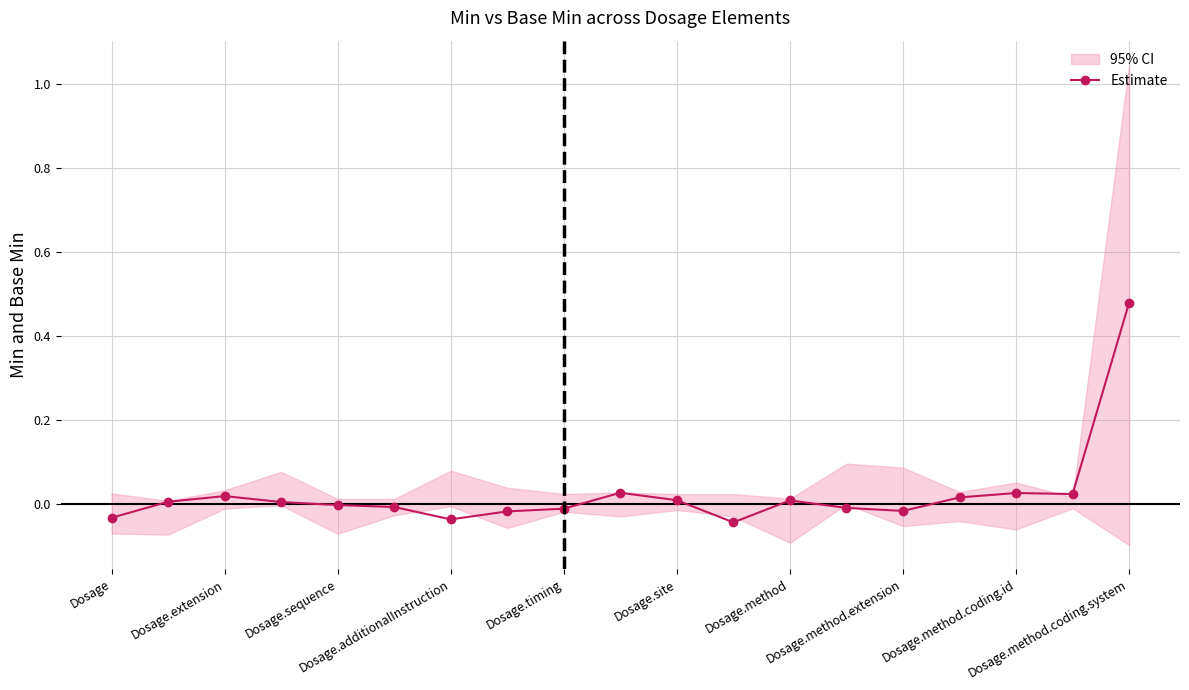

Reading right to left, extract all data points from this chart.

0.5	0.0	0.0	0.0	-0.0	-0.0	0.0	-0.0	0.0	0.0	-0.0	-0.0	-0.0	-0.0	-0.0	0.0	0.0	0.0	-0.0